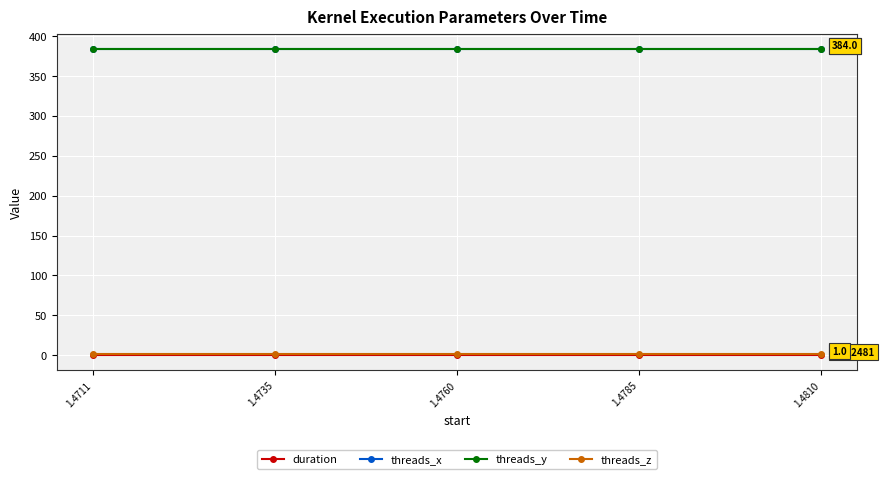

True or false: threads_z and threads_y cross at least once.

False